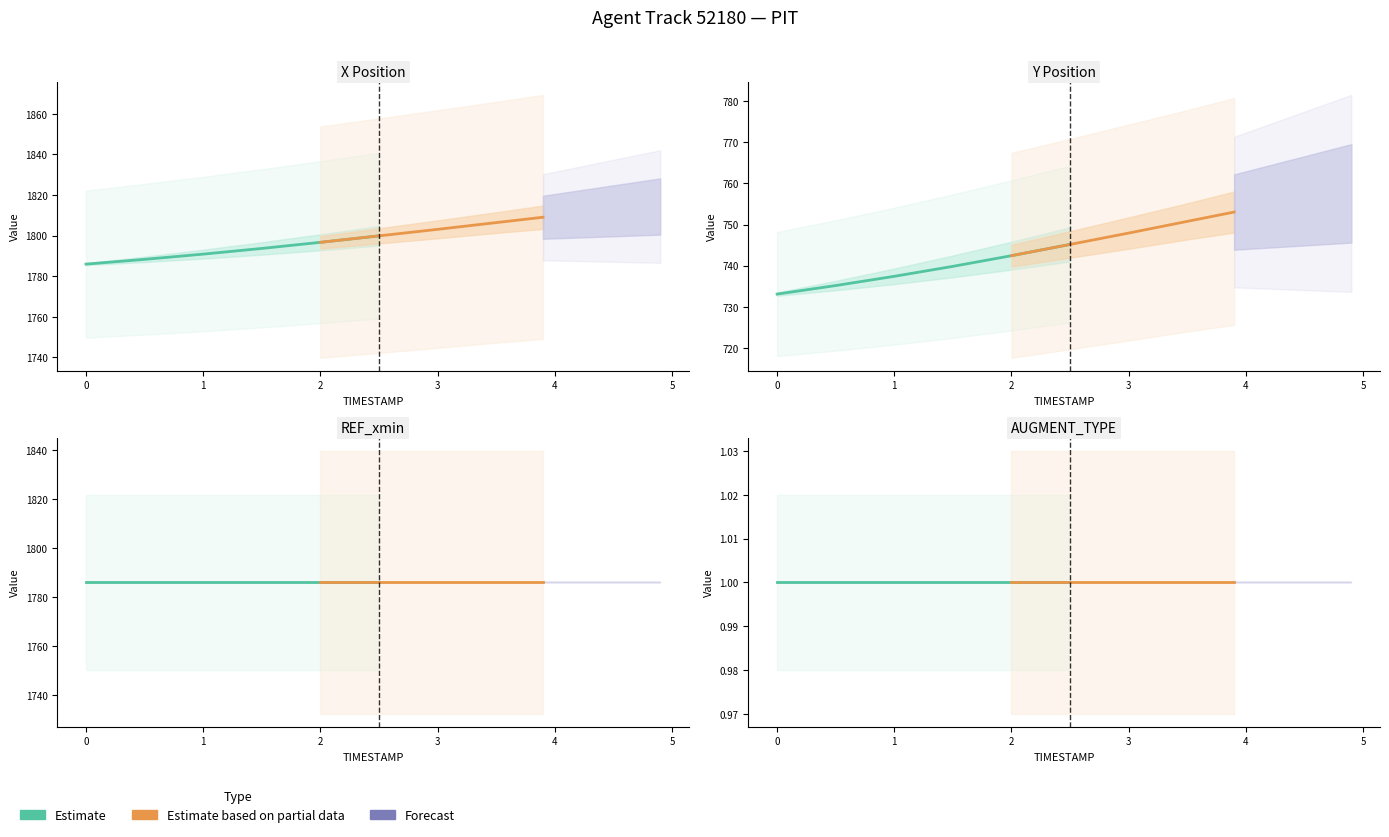

What is the difference between the highest and lowest values at 3.5?

1806.4